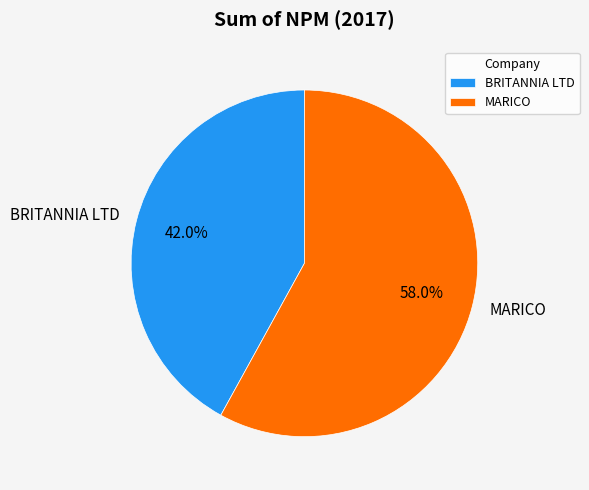

To the nearest percent, what percentage of the pie is MARICO?

58%